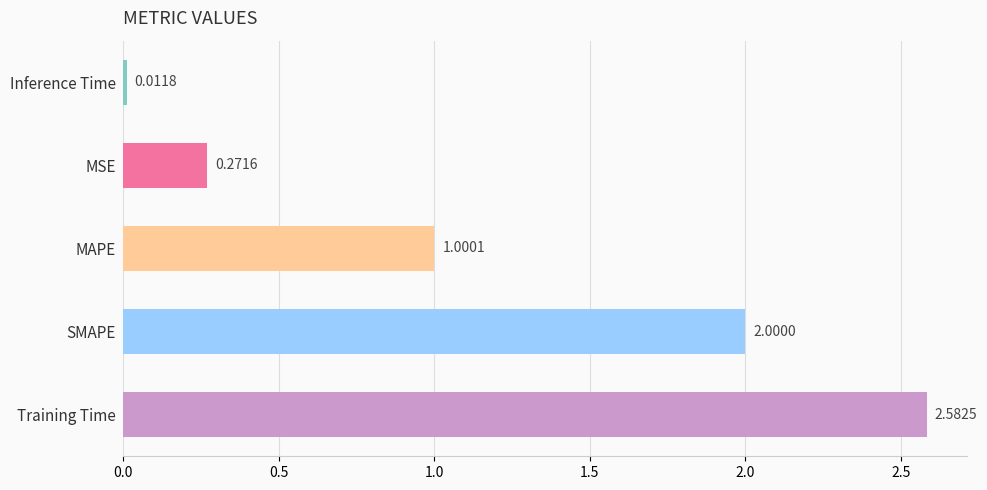

Which has a higher value, Training Time or Inference Time?

Training Time